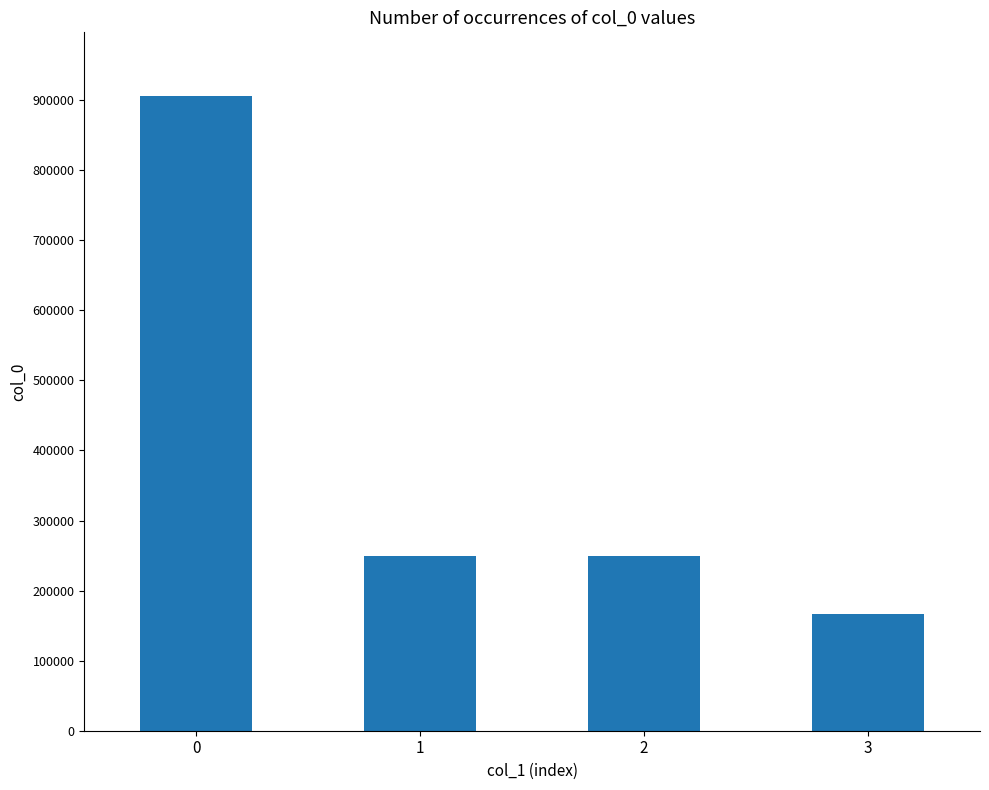

What is the sum of the values at 0 and 3?

1072869